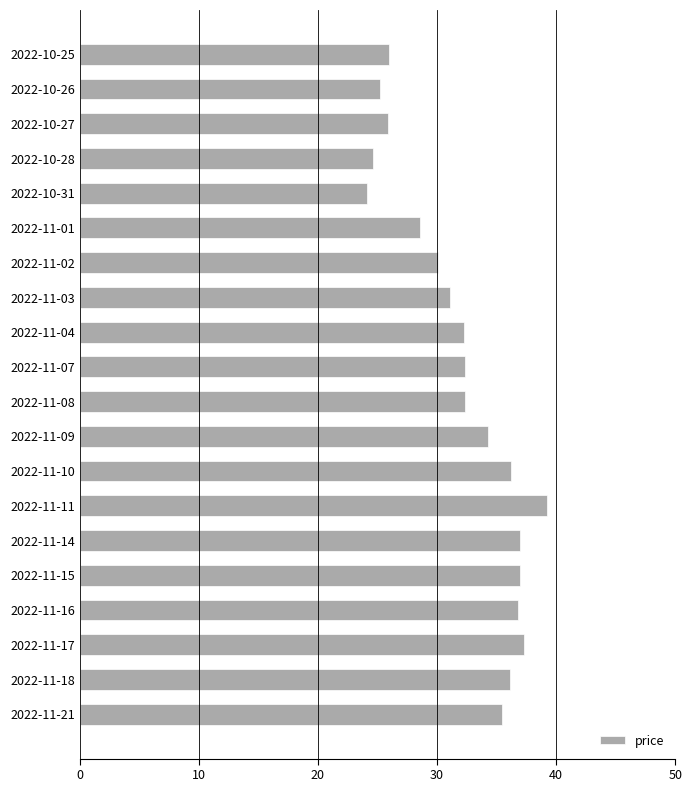

Count the number of categories in the chart.

20